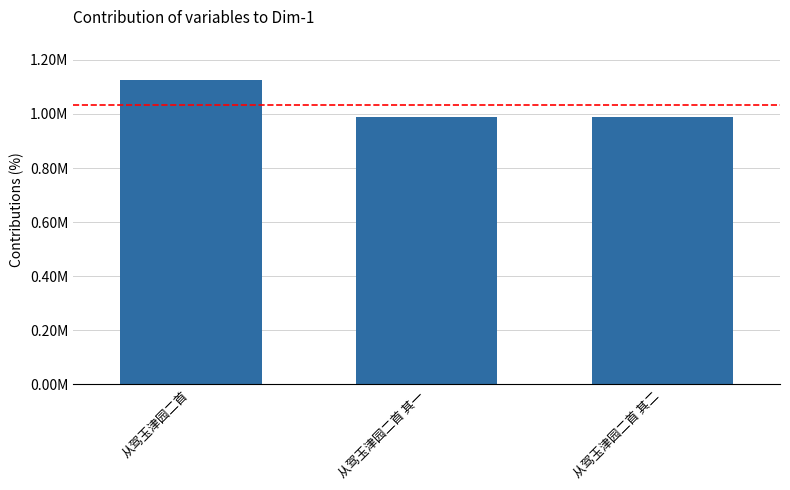

Rank the categories by value from lowest to highest.

从驾玉津园二首 其二, 从驾玉津园二首 其一, 从驾玉津园二首